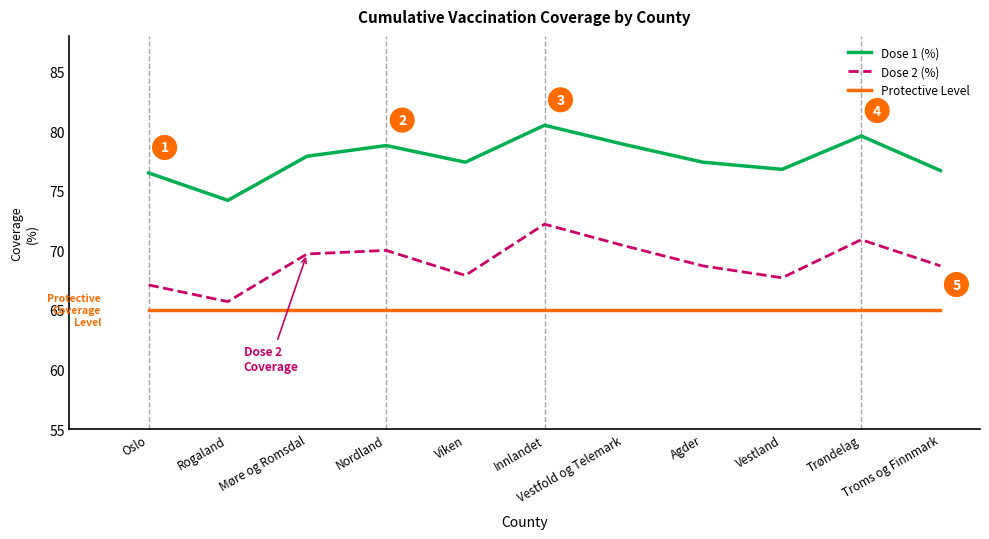

True or false: Protective Level and Dose 1 (%) intersect in this chart.

False